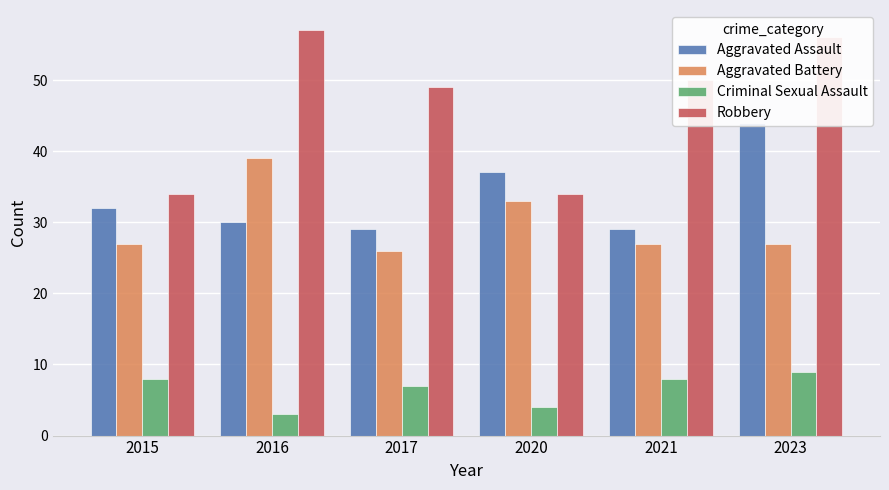

Rank the categories by Aggravated Assault value from highest to lowest.

2023, 2020, 2015, 2016, 2017, 2021